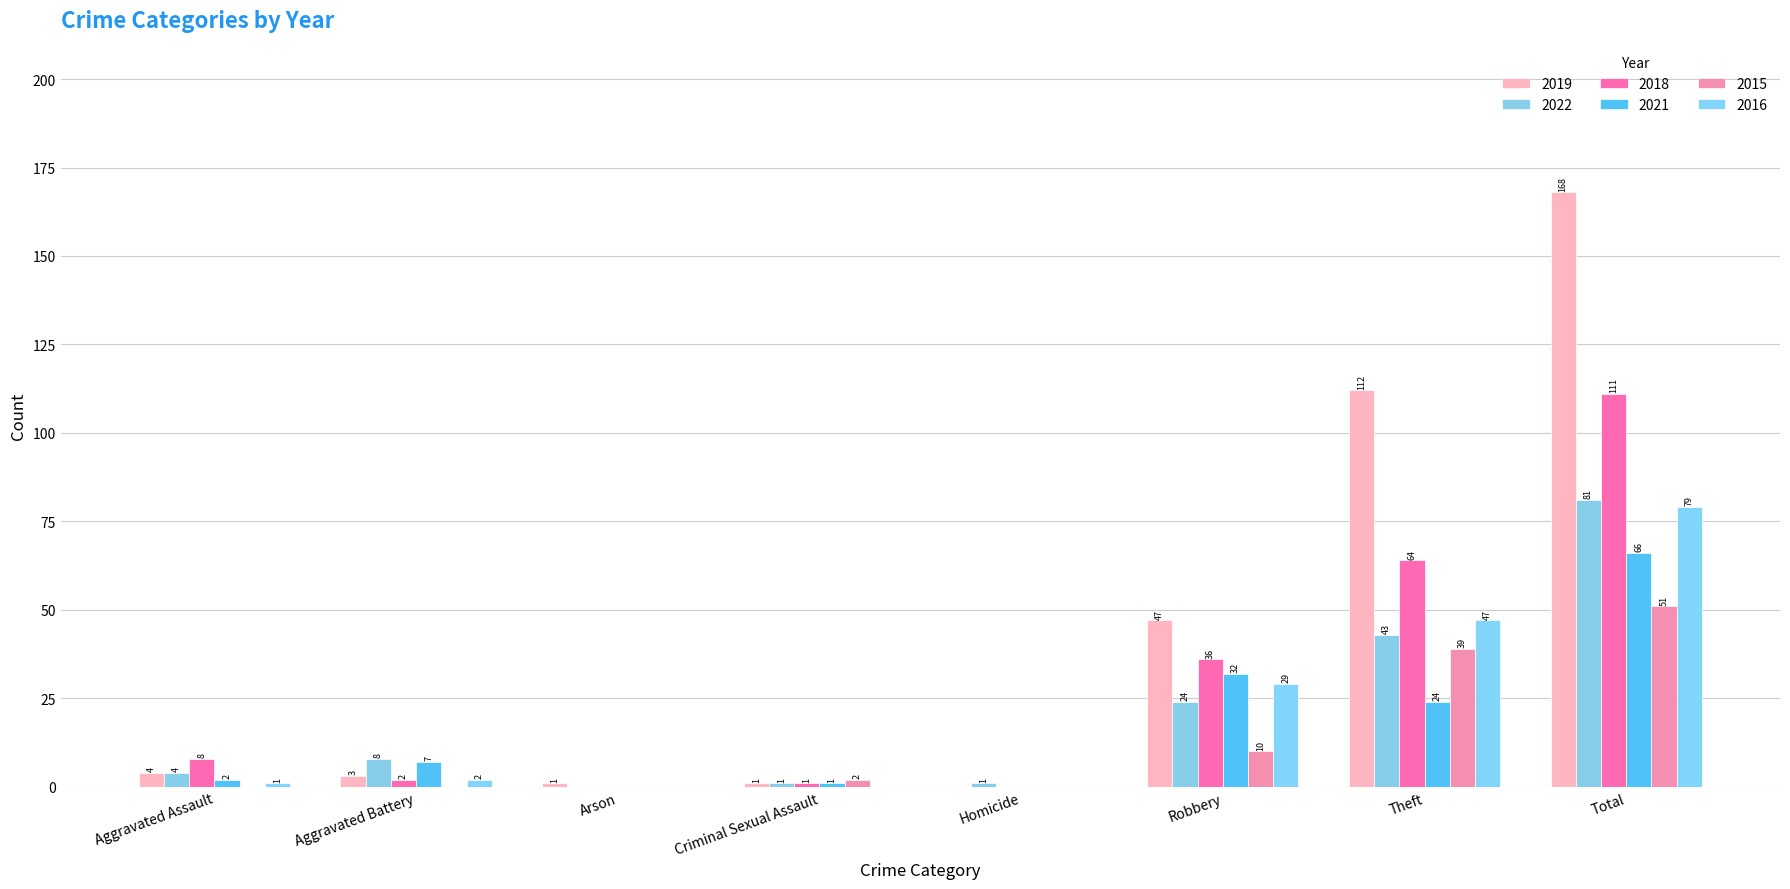

Between Arson and Robbery, which series saw the biggest shift?

2019